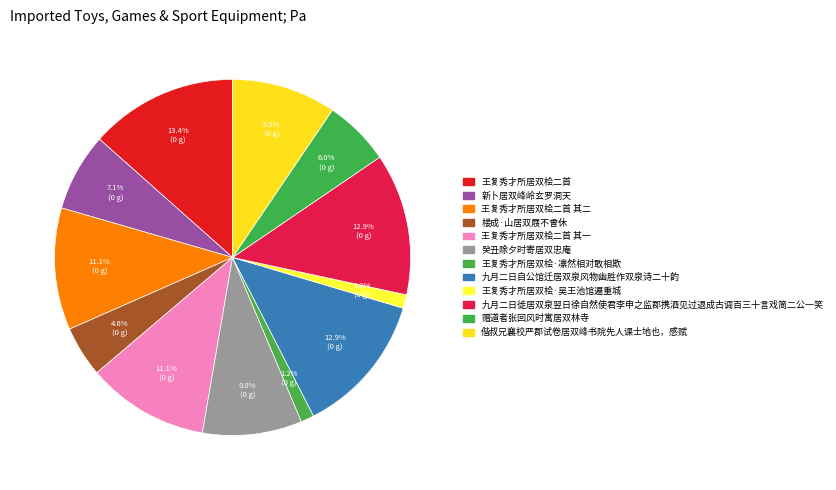

Rank the categories by value from highest to lowest.

王复秀才所居双桧二首, 九月二日徙居双泉翌日徐自然使君李申之监郡携酒见过退成古调百三十言戏简二公一笑, 九月二日自公馆迁居双泉风物幽胜作双泉诗二十韵, 王复秀才所居双桧二首 其二, 王复秀才所居双桧二首 其一, 偕叔兄襄校严郡试卷居双峰书院先人课士地也，感赋, 癸丑除夕时寄居双忠庵, 新卜居双峰岭玄罗洞天, 赠道者张回风时寓居双林寺, 楼成·山居双屐不曾休, 王复秀才所居双桧·吴王池馆遍重城, 王复秀才所居双桧·凛然相对敢相欺